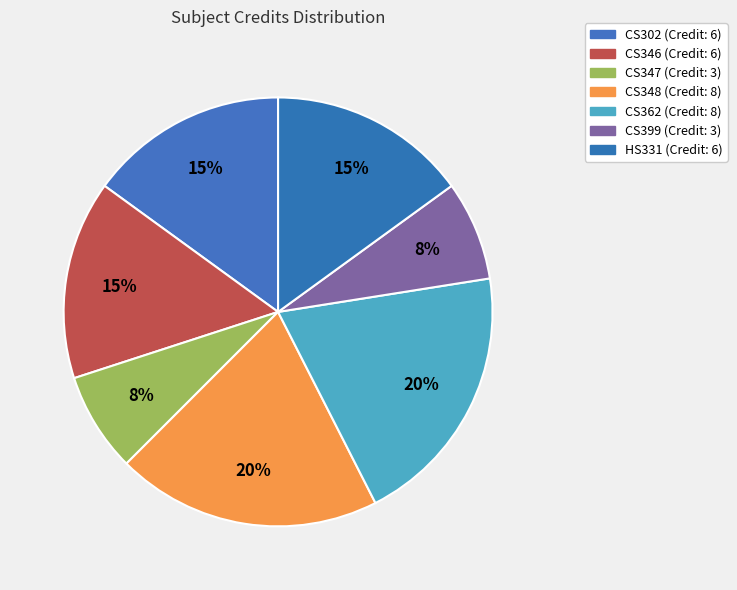

True or false: CS348 accounts for 12% of the total.

False